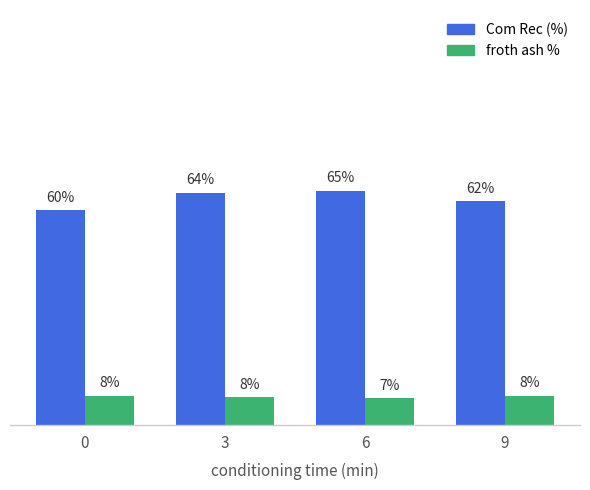

Which series has the largest range (max minus min)?

Com Rec (%)